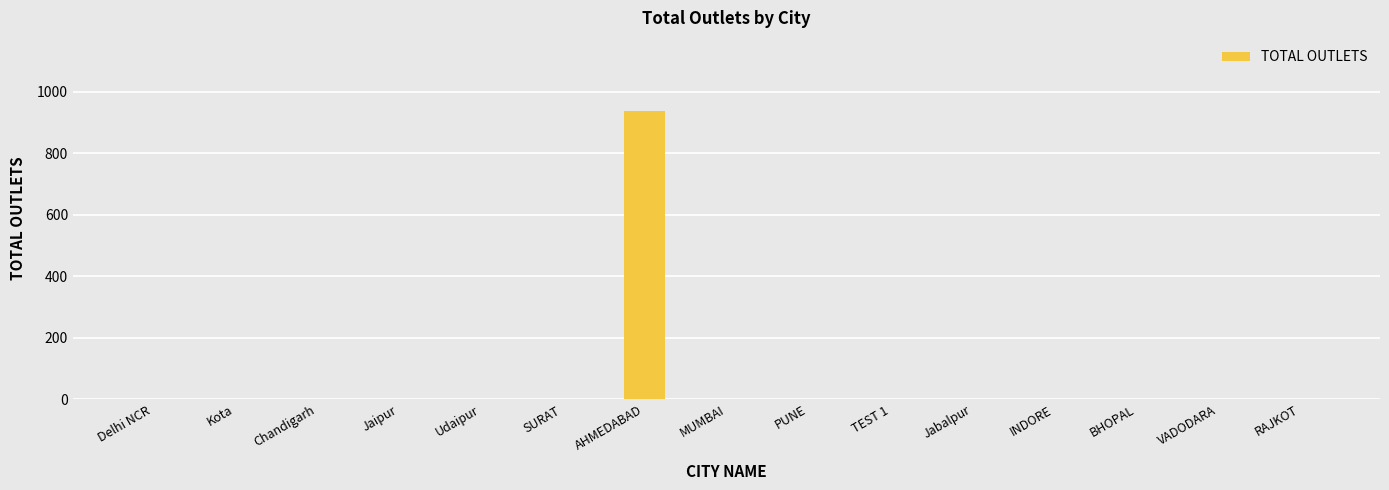

What is the sum of all values?

938